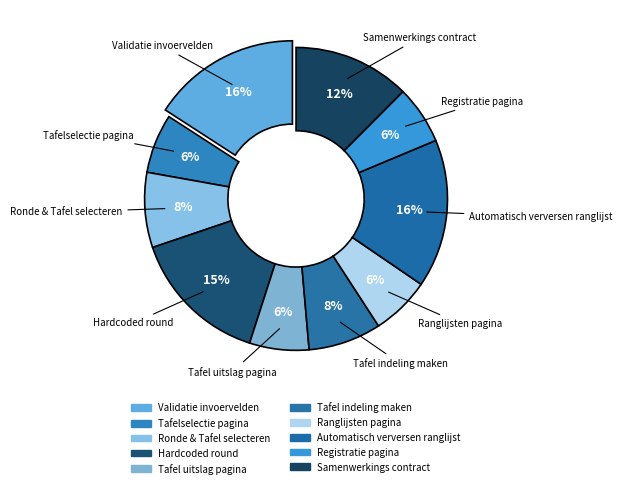

What portion of the pie excludes Ronde & Tafel selecteren?

92.0%